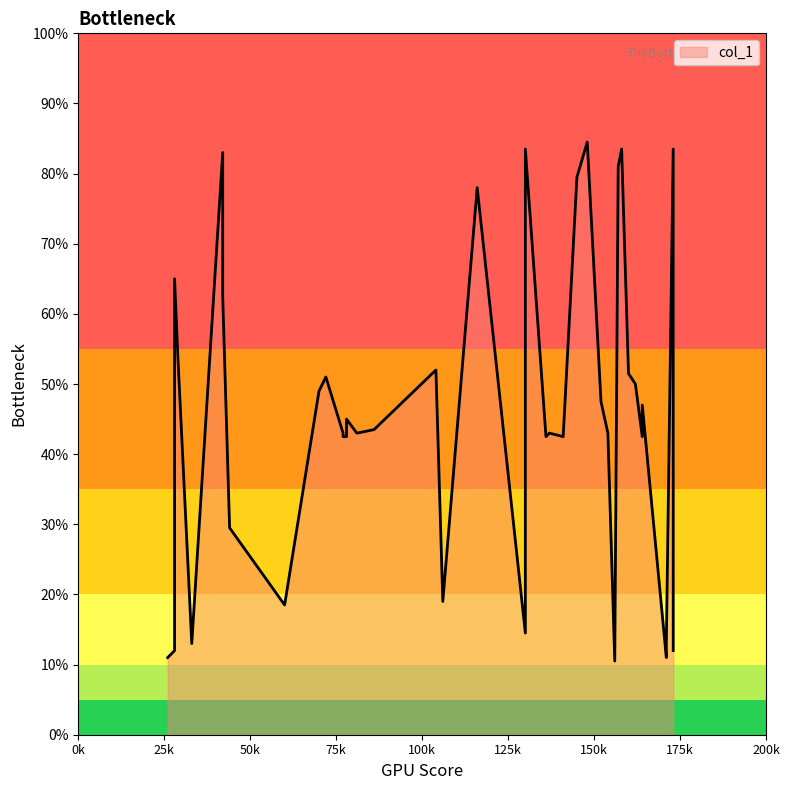

Rank the categories by value from highest to lowest.

32, 13, 17, 24, 15, 34, 2, 12, 10, 28, 9, 0, 39, 4, 36, 19, 21, 35, 22, 38, 1, 11, 16, 33, 20, 23, 26, 31, 37, 18, 14, 25, 27, 3, 5, 6, 8, 7, 30, 29